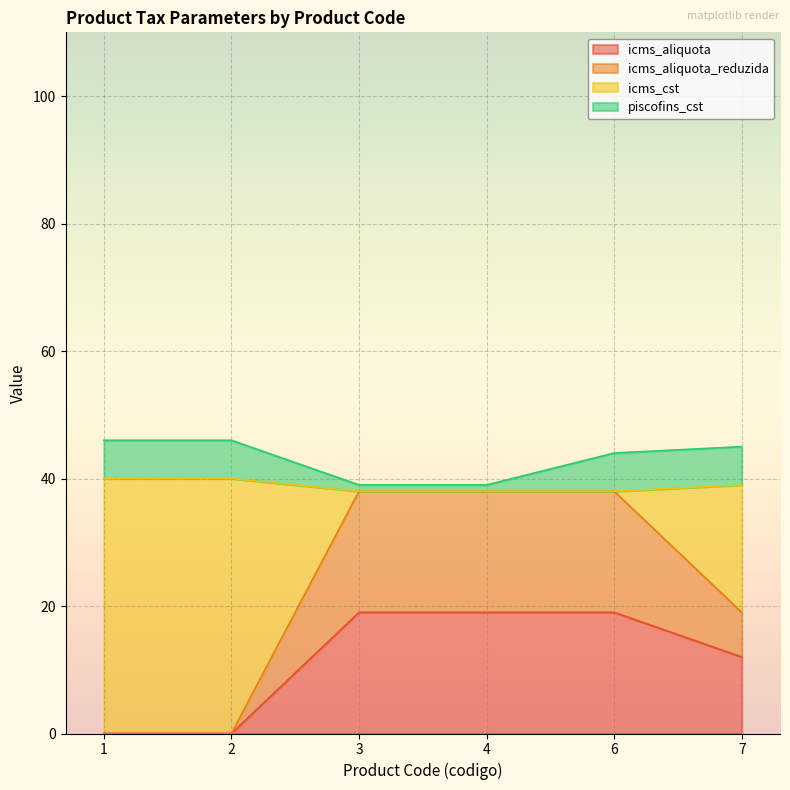

At which label is icms_aliquota closest to 9?

7